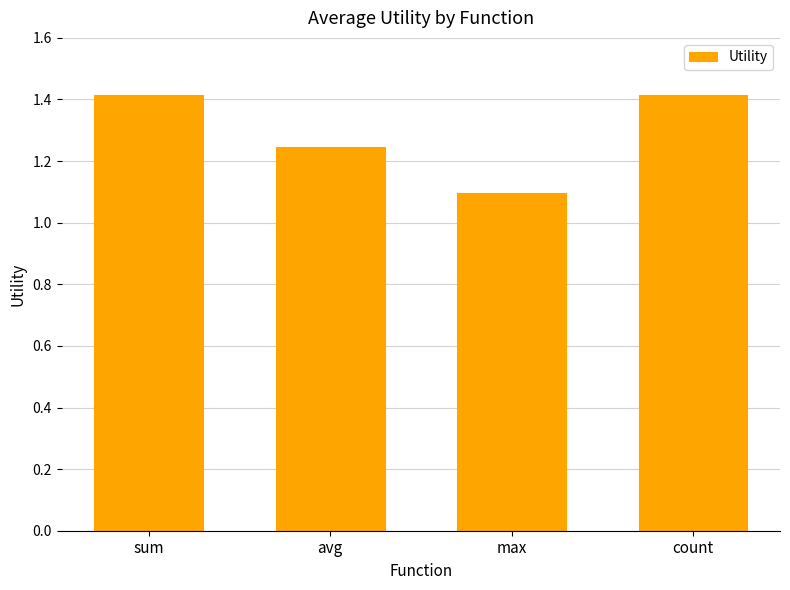

True or false: the data shows 1.4 at count.

True